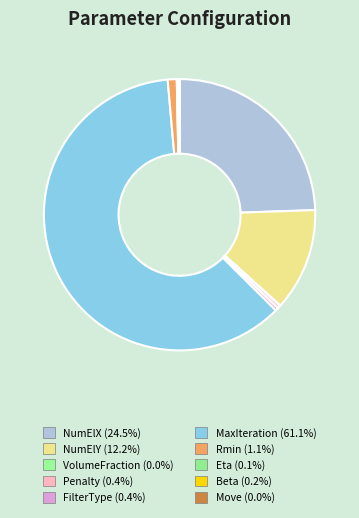

What is the majority slice?

MaxIteration